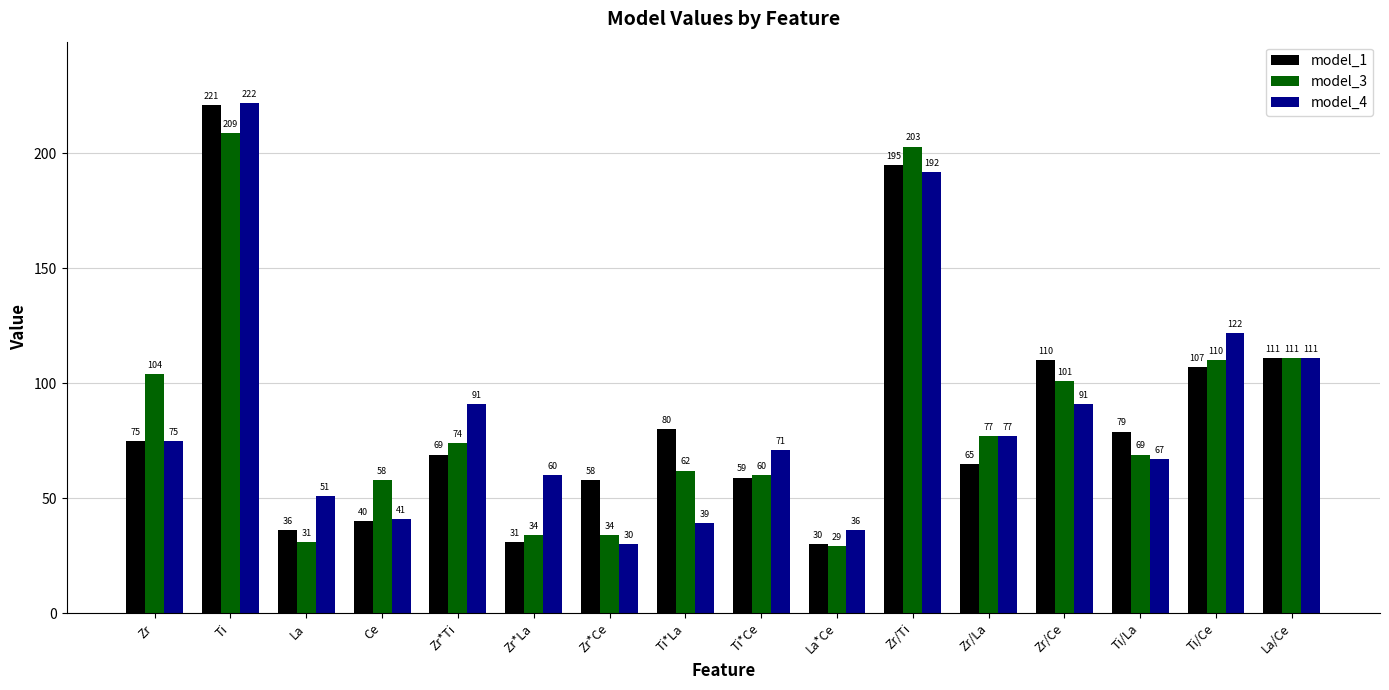

How many categories are shown in the chart?

16